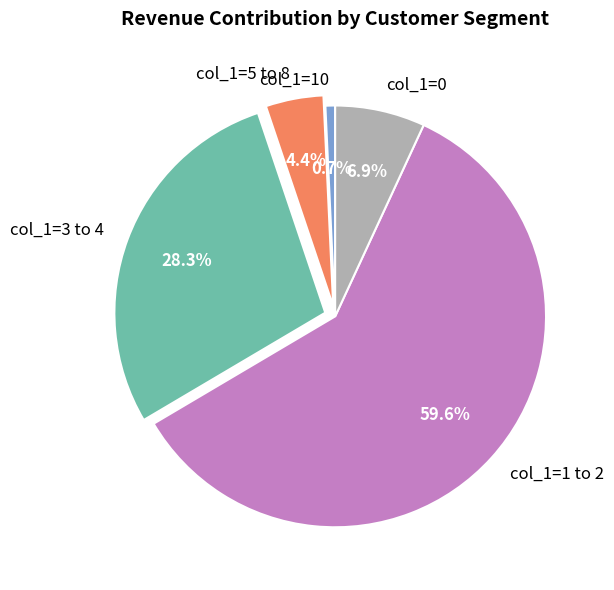

Rank the categories by value from highest to lowest.

col_1=1 to 2, col_1=3 to 4, col_1=0, col_1=5 to 8, col_1=10